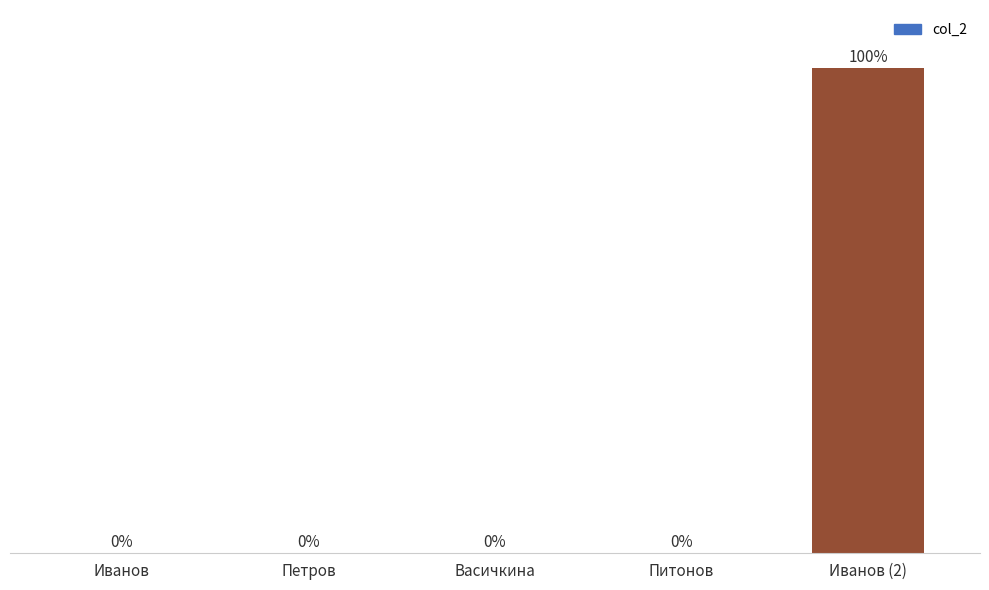

What is the difference between the maximum and minimum values?

7777666